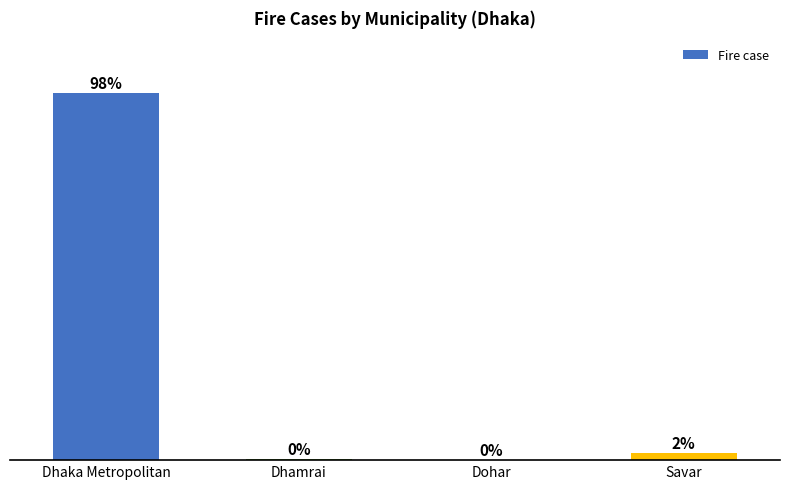

Are the bars horizontal?

No